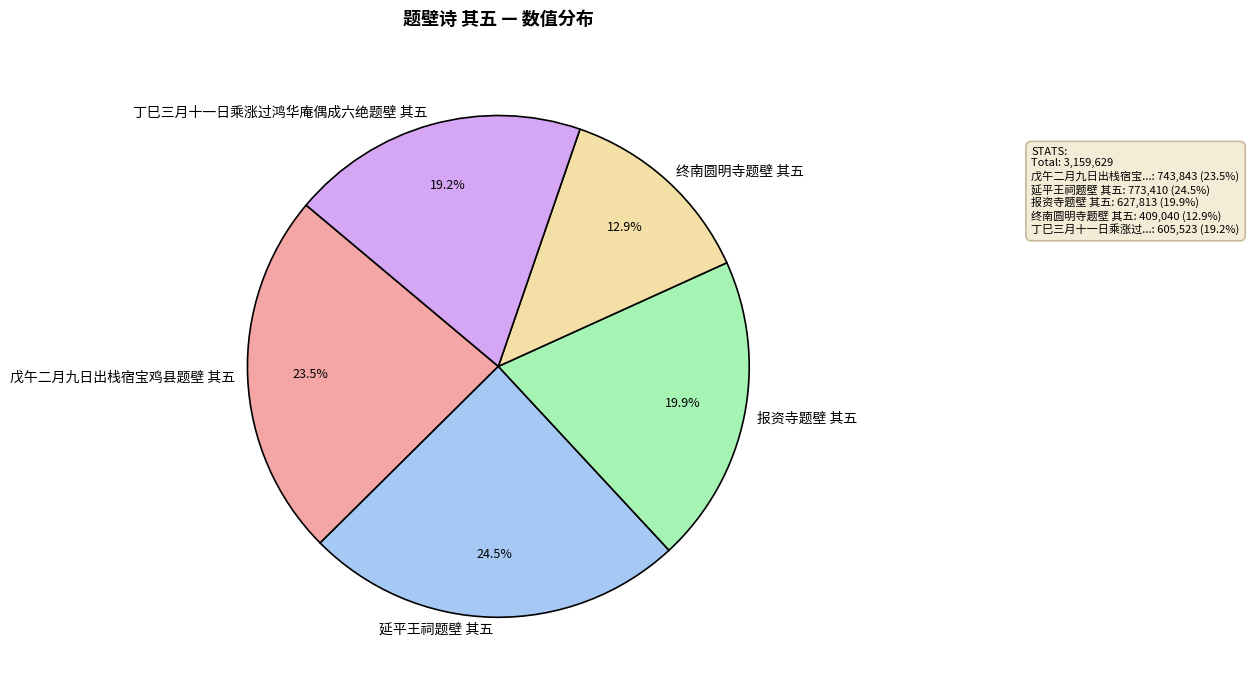

Which category has the biggest portion of the pie?

延平王祠题壁 其五